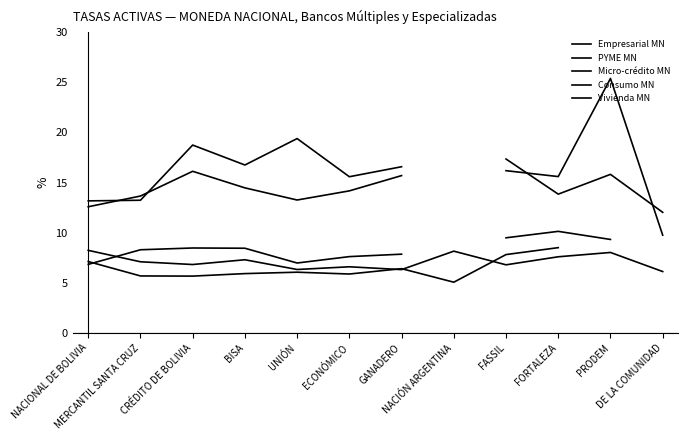

How many lines are shown in the chart?

5